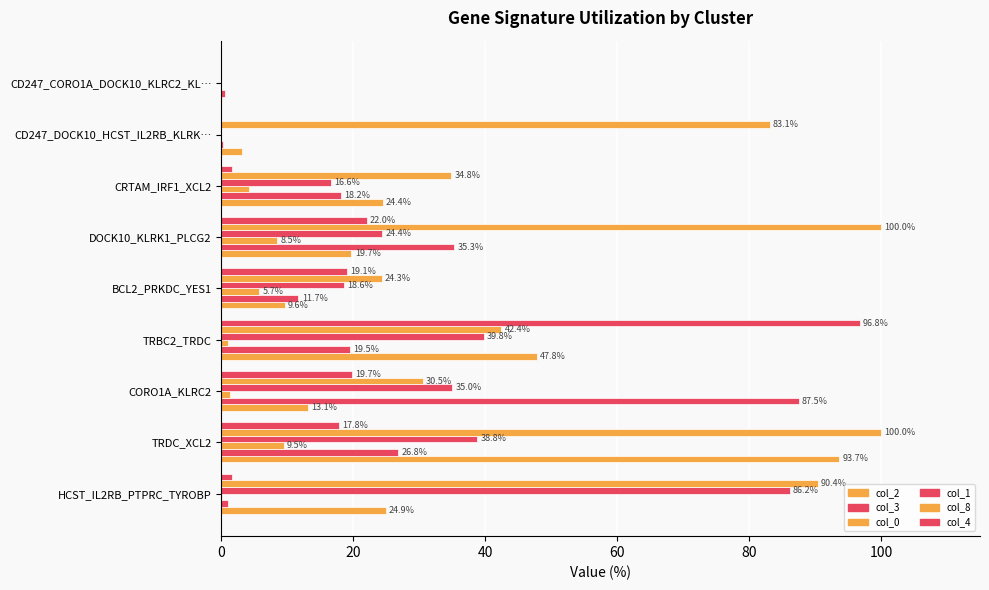

How many data points in col_0 are above 1?

6